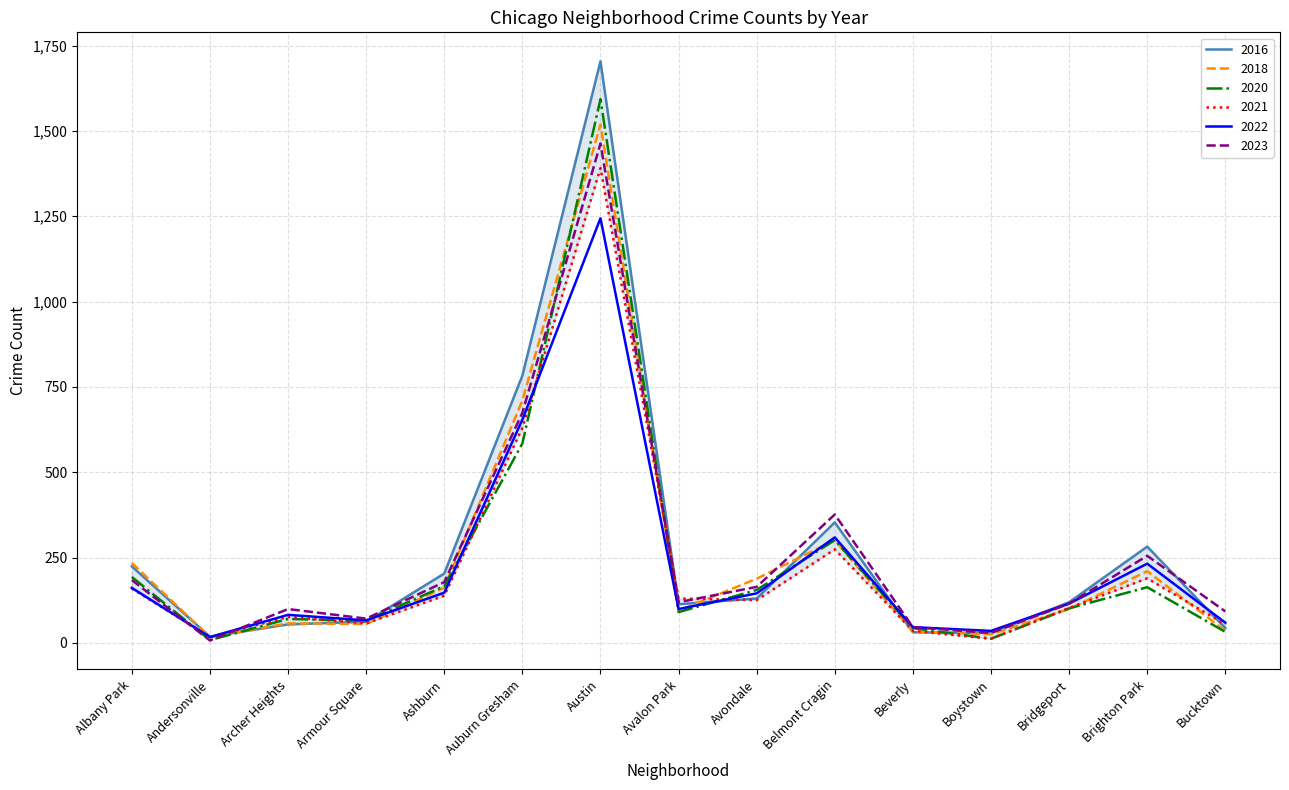

How many data points in 2016 are less than 119?

7